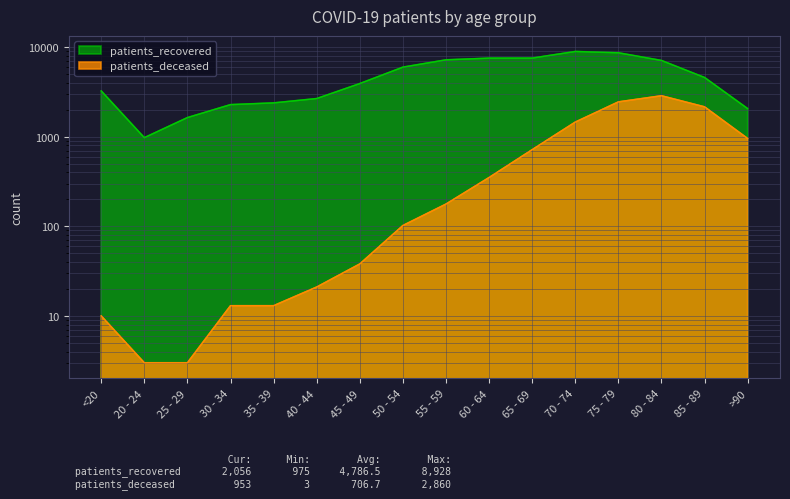

Which label corresponds to the smallest value in the chart?

20 - 24